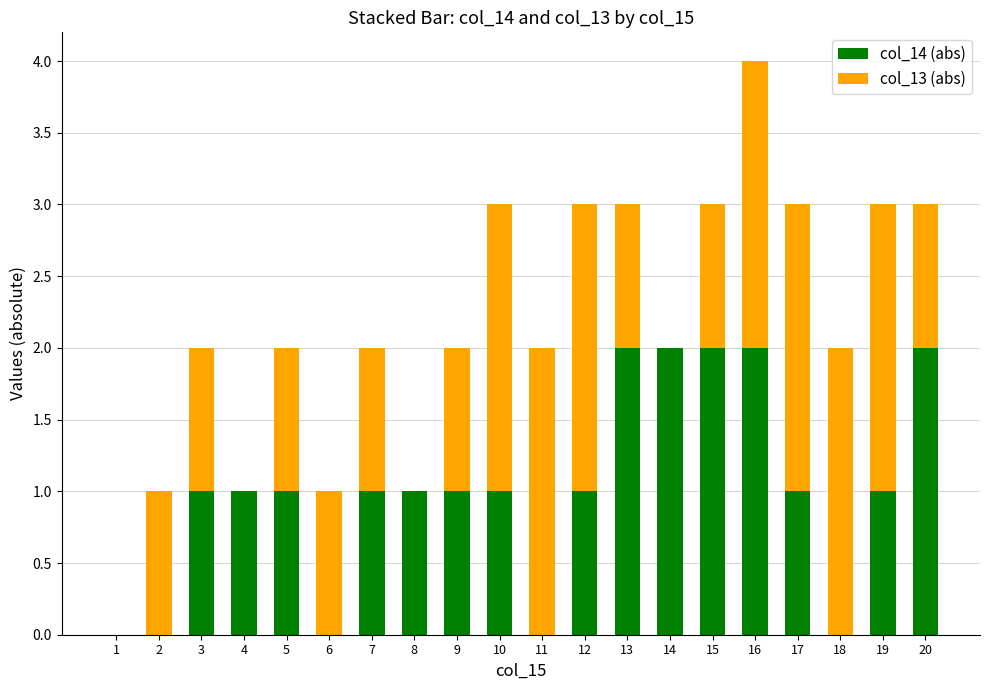

At which category is the sum across all series the highest?

16